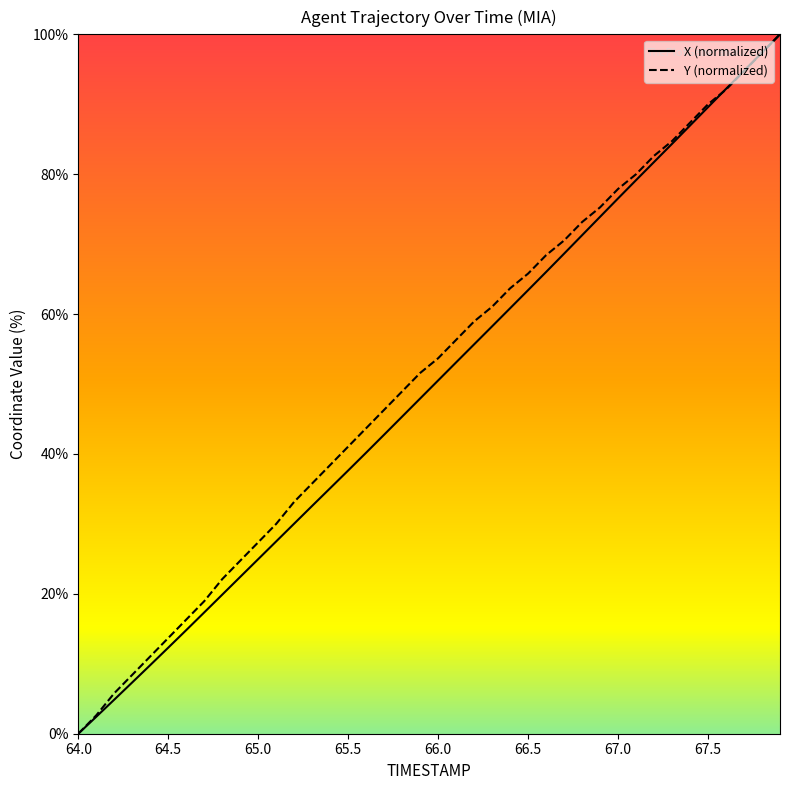

Does the chart display data point markers on the line(s)?

No